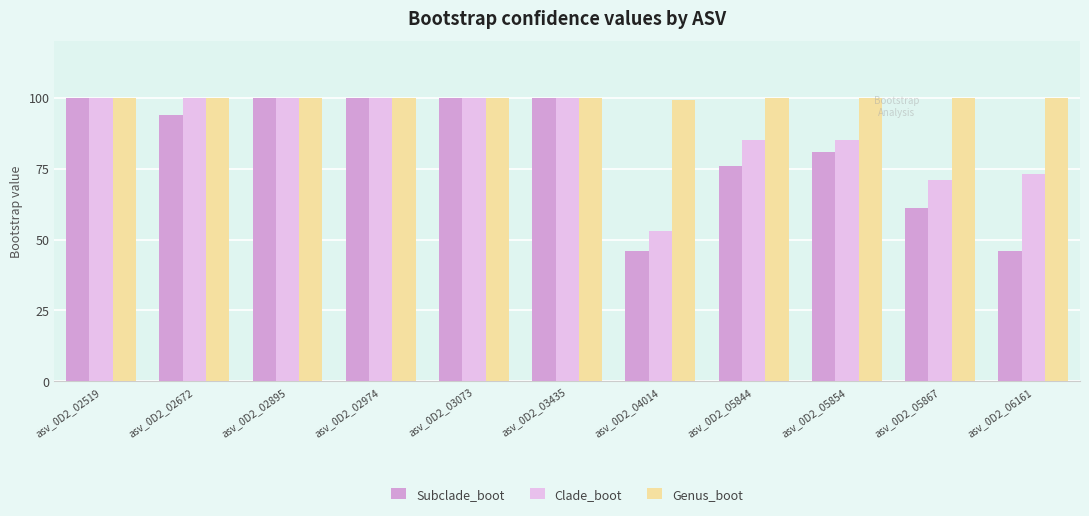

Reading right to left, transcribe all the data shown in this chart.

Subclade_boot: 46	61	81	76	46	100	100	100	100	94	100
Clade_boot: 73	71	85	85	53	100	100	100	100	100	100
Genus_boot: 100	100	100	100	99	100	100	100	100	100	100